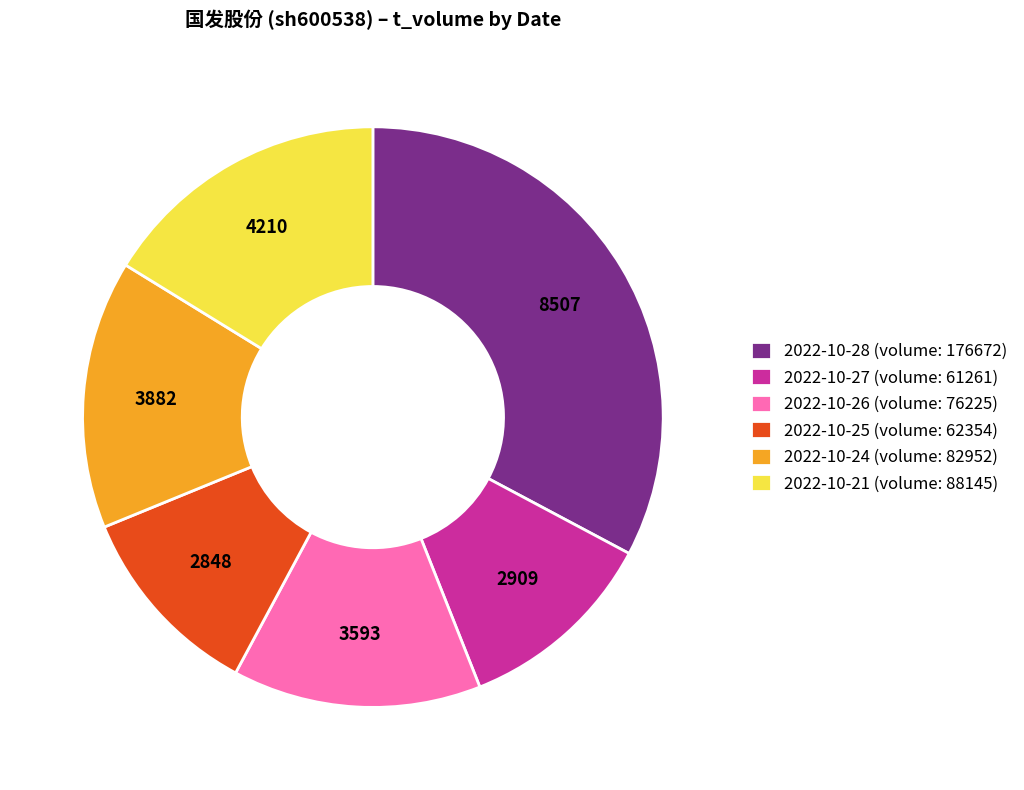

Between 2022-10-24 (volume: 82952) and 2022-10-25 (volume: 62354), which is larger?

2022-10-24 (volume: 82952)